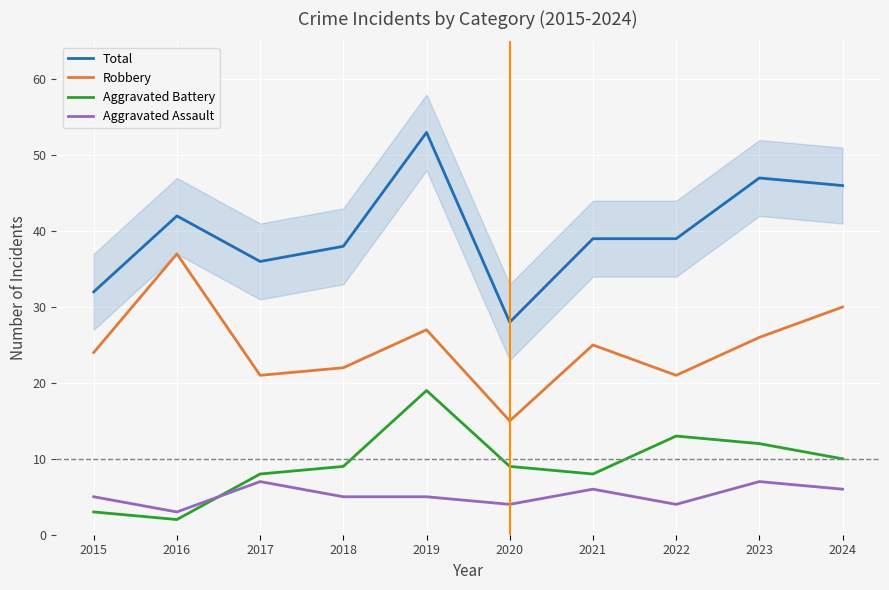

Is this an area chart (filled region under the line)?

No